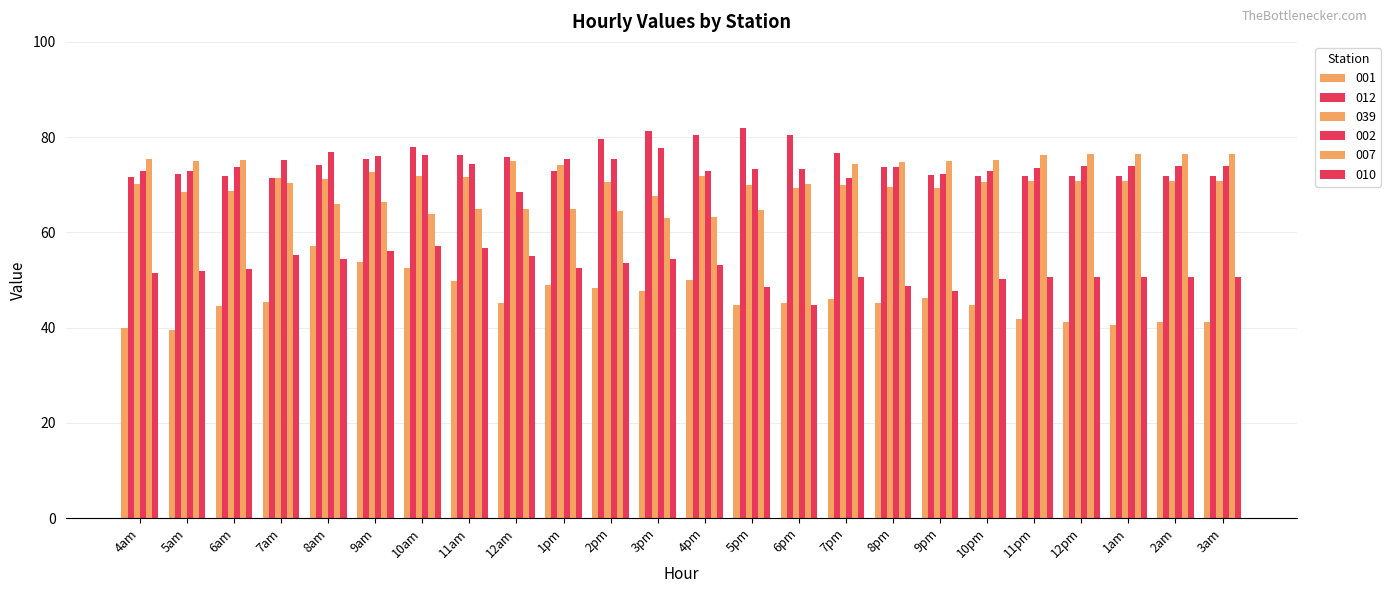

Reading left to right, list all the values displayed in this chart.

001: 39.9	39.6	44.6	45.5	57.2	53.7	52.5	49.7	45.1	48.8	48.3	47.8	50.0	44.7	45.2	46.0	45.2	46.3	44.8	41.9	41.1	40.4	41.1	41.1
012: 71.6	72.2	71.9	71.5	74.2	75.4	77.9	76.3	75.8	73.0	79.5	81.3	80.5	81.9	80.5	76.7	73.7	72.1	71.8	71.8	71.8	71.8	71.8	71.8
039: 70.1	68.6	68.8	71.4	71.1	72.8	71.9	71.7	74.9	74.1	70.6	67.7	71.8	70.0	69.2	70.0	69.5	69.4	70.5	70.9	70.9	70.9	70.9	70.9
002: 72.8	72.9	73.7	75.3	77.0	76.0	76.2	74.4	68.5	75.5	75.3	77.7	72.9	73.3	73.3	71.3	73.7	72.2	72.9	73.5	73.9	73.9	73.9	73.9
007: 75.4	74.9	75.1	70.3	66.0	66.3	63.9	64.8	65.0	64.9	64.4	62.9	63.2	64.6	70.2	74.3	74.8	74.9	75.2	76.2	76.4	76.4	76.4	76.4
010: 51.4	51.8	52.3	55.2	54.5	56.0	57.1	56.8	55.1	52.5	53.7	54.5	53.2	48.5	44.7	50.6	48.6	47.7	50.3	50.6	50.6	50.6	50.6	50.6